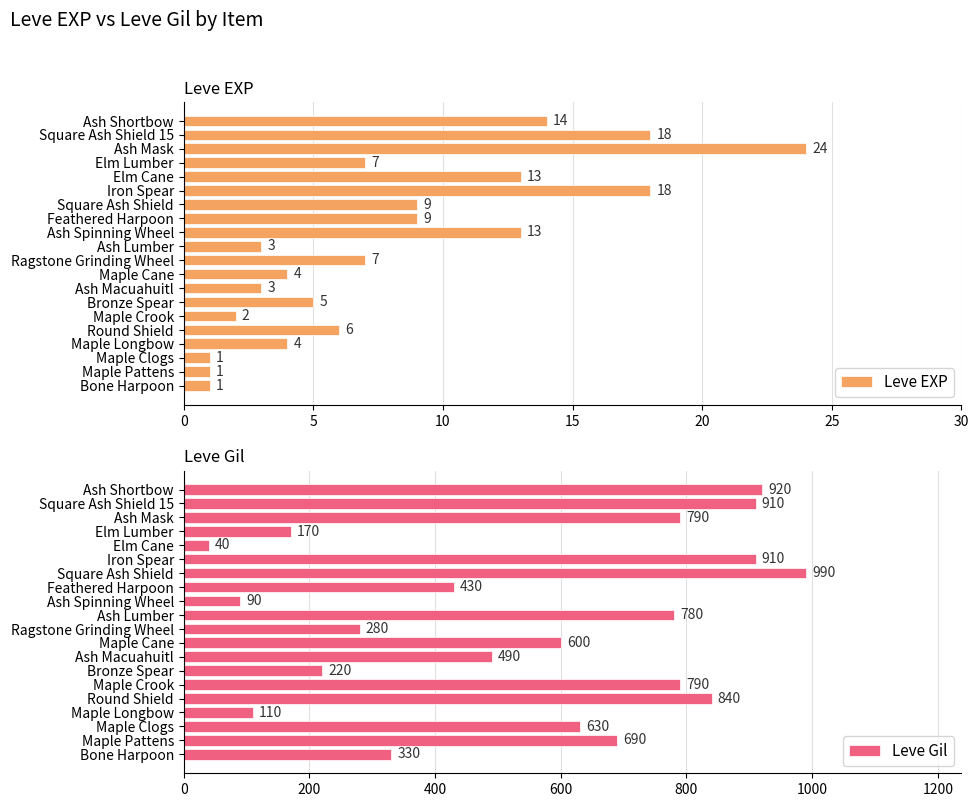

The Leve EXP series shows 9 at Elm Cane. True or false?

False